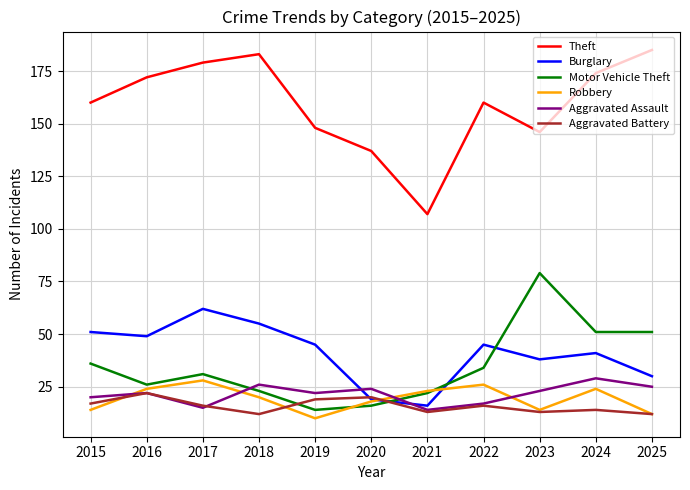

How many distinct data groups are displayed?

6